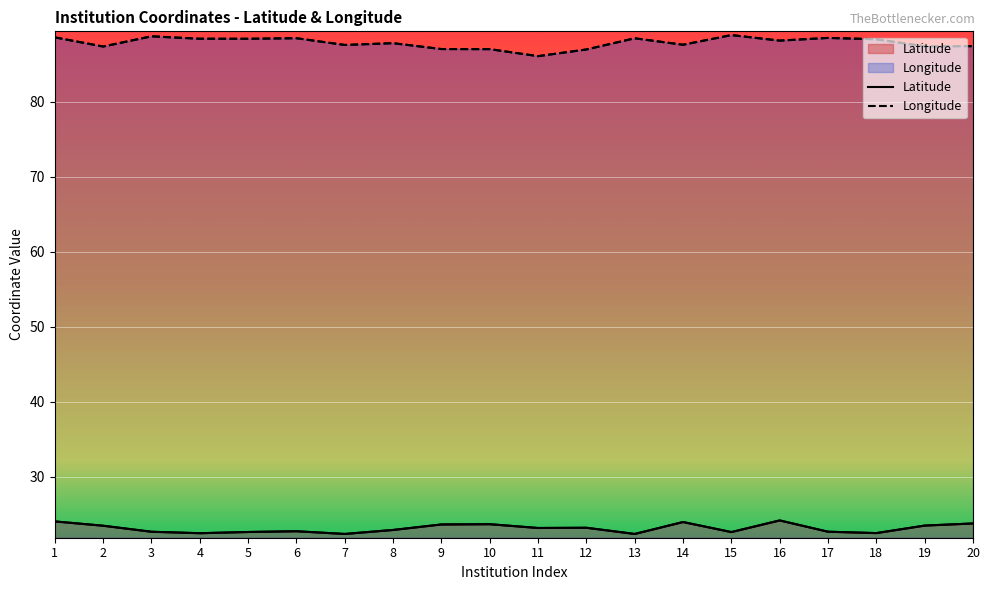

Reading left to right, what are all the values shown in this chart?

Latitude: 24.1	23.5	22.7	22.5	22.7	22.8	22.4	22.9	23.7	23.7	23.2	23.2	22.4	24.0	22.7	24.2	22.7	22.5	23.5	23.8
Longitude: 88.6	87.3	88.7	88.4	88.4	88.4	87.5	87.8	87.0	87.0	86.0	86.9	88.4	87.6	88.9	88.1	88.5	88.3	87.4	87.4